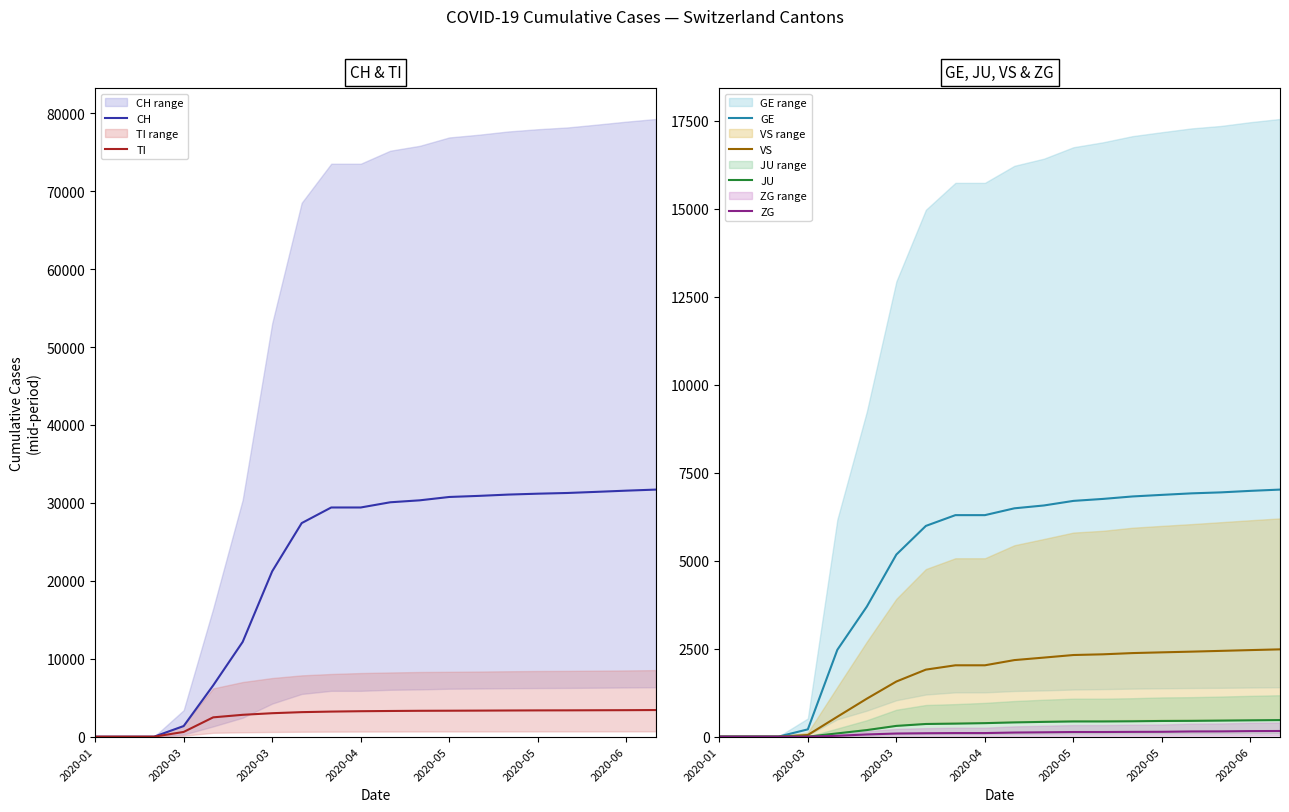

The value of VS at 2020-05 is 2396. True or false?

True